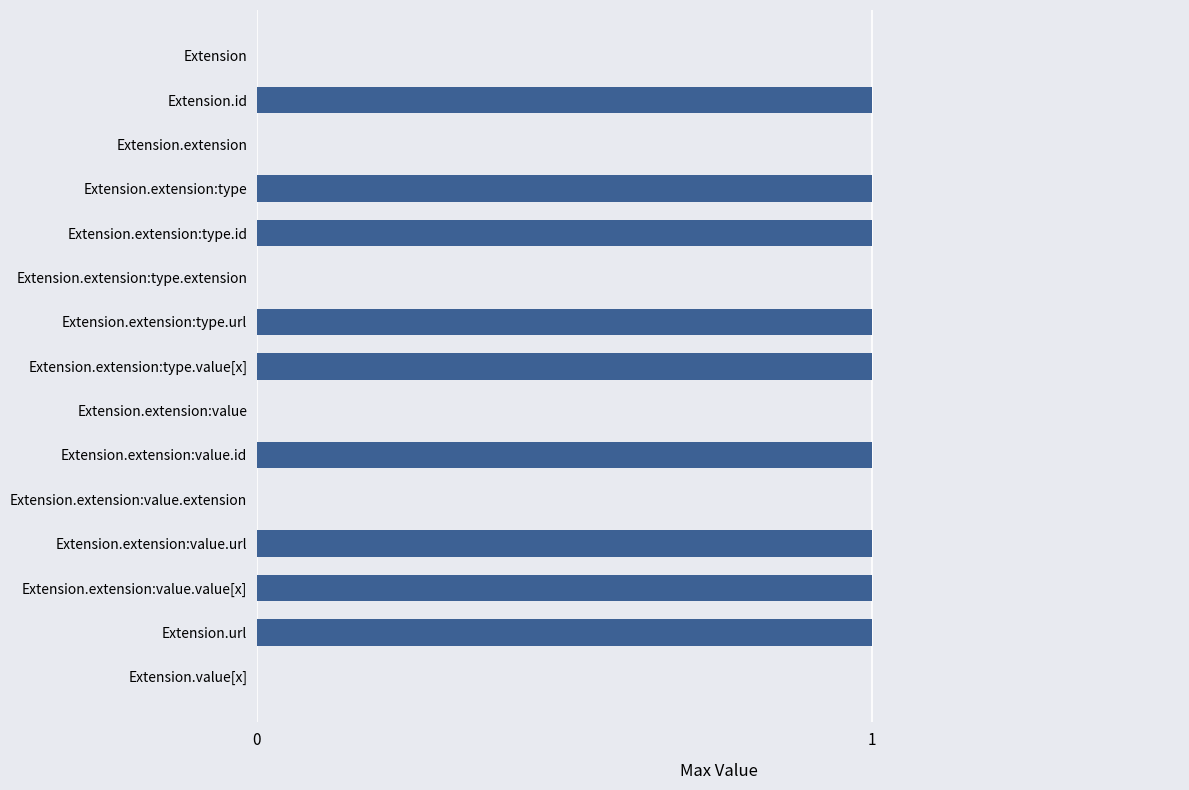

True or false: the data shows 0 at Extension.extension:value.

True